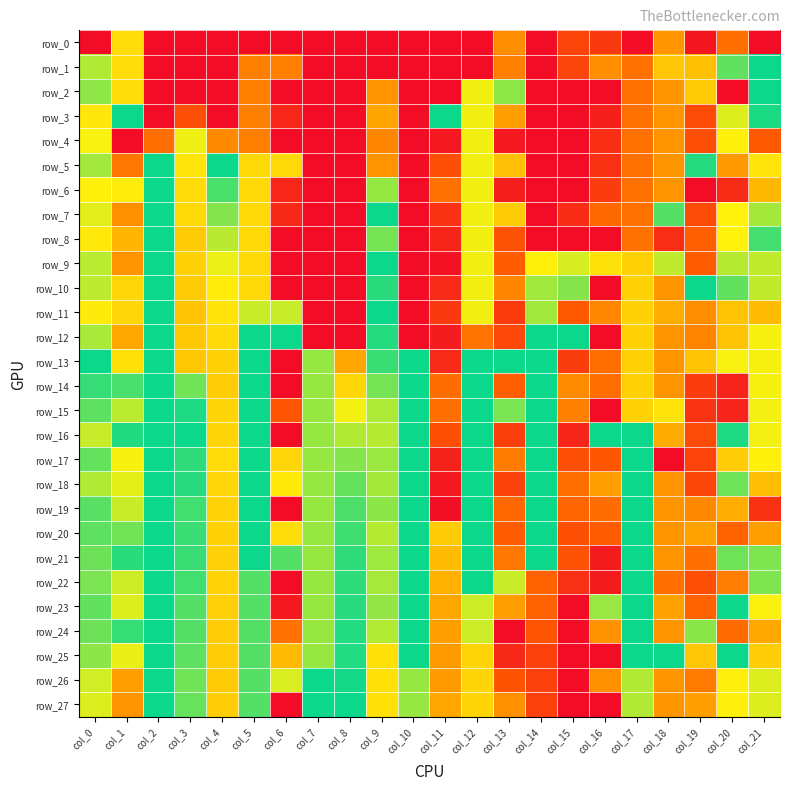

The value of row_15 at col_17 is 0.6. True or false?

True